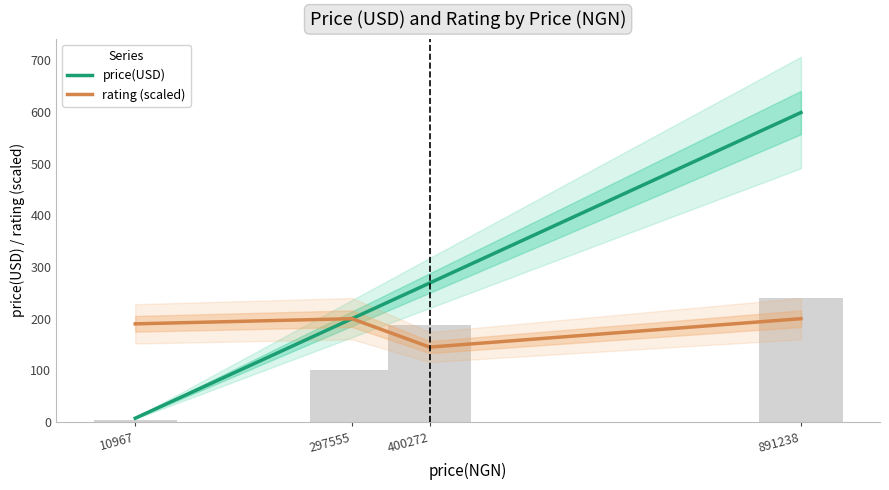

Reading left to right, list all the values displayed in this chart.

price(USD): 10967=7.4	297555=200.0	400272=269.0	891238=599.0
rating (scaled): 10967=190.0	297555=200.0	400272=145.0	891238=200.0